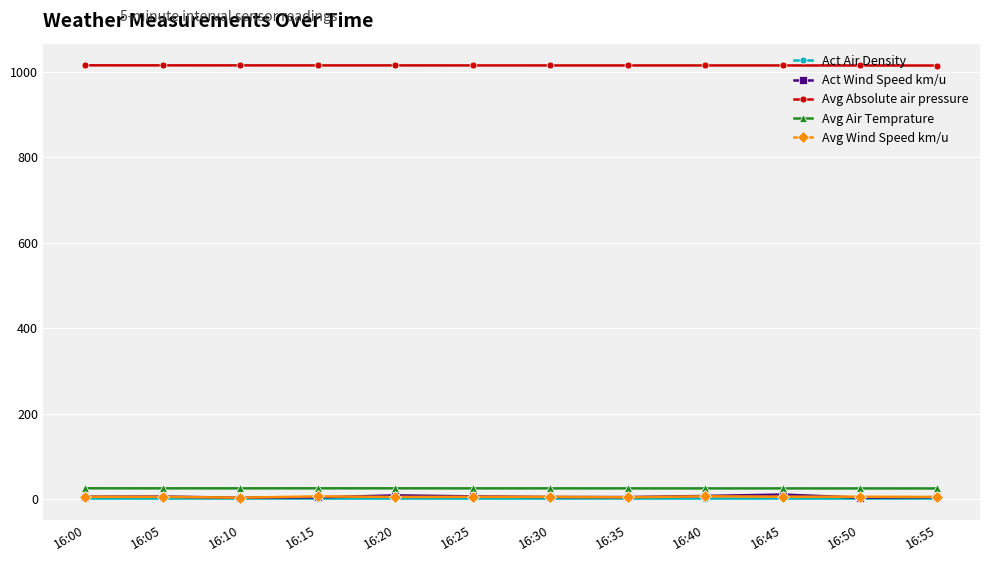

True or false: Act Wind Speed km/u has more than 1 interior local peaks.

True